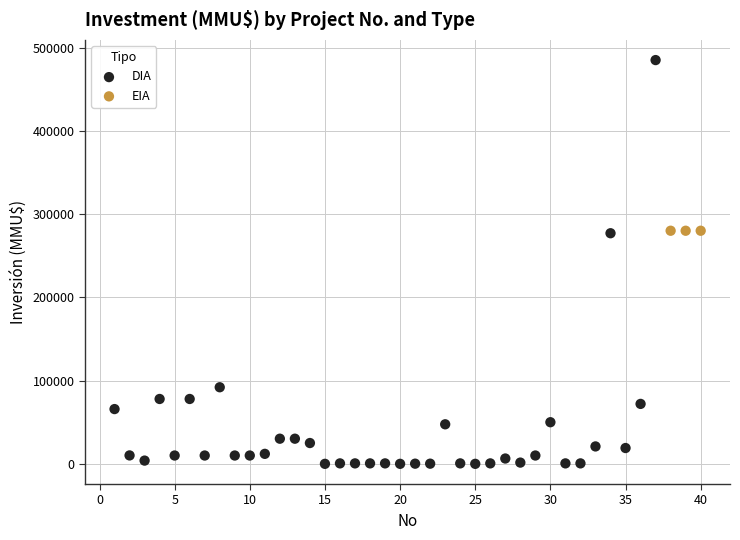

Which series reaches the maximum Y coordinate?

DIA